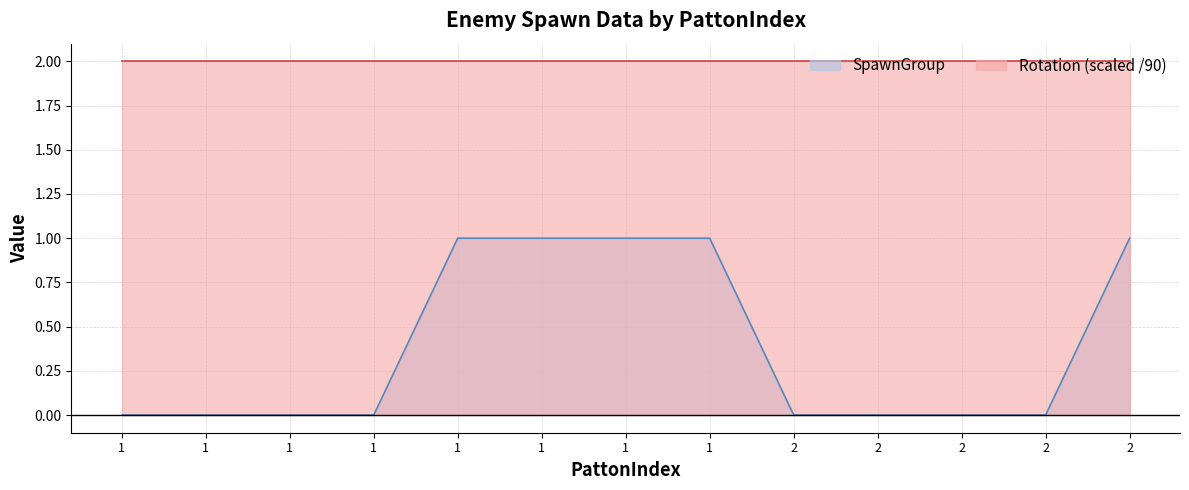

Does the chart display data point markers on the line(s)?

No